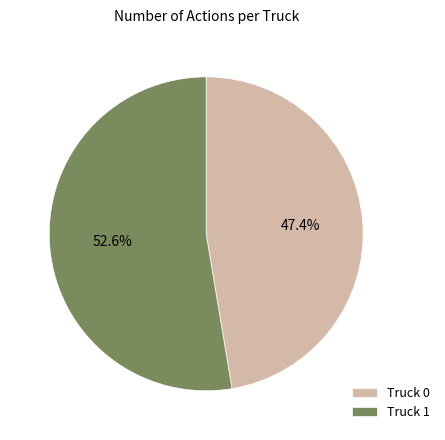

What is the ratio of the value at Truck 1 to the value at Truck 0?

1.1